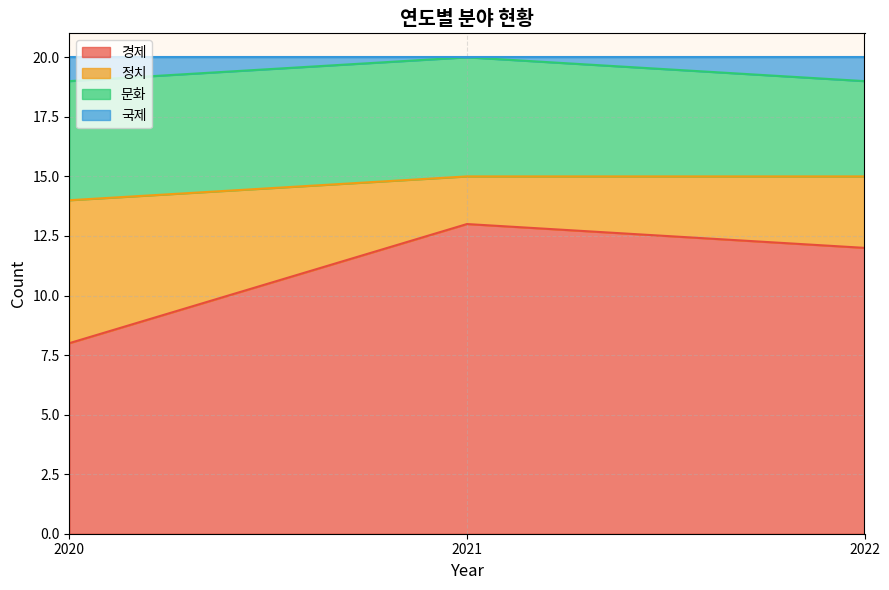

What is the difference between the 국제 values at 2021 and 2022?

1